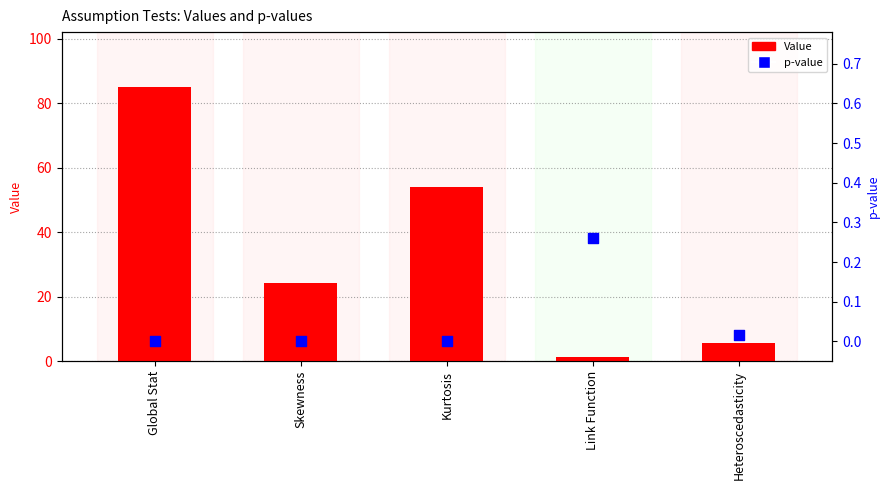

Which series has the largest Y range (max minus min)?

Value